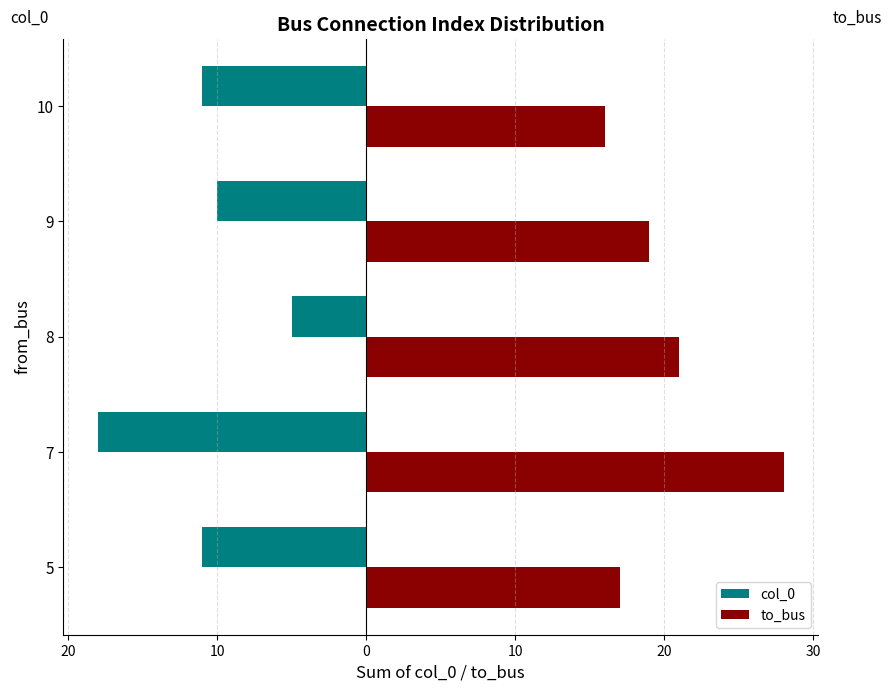

What is the label of the 3rd bar from the right?

10